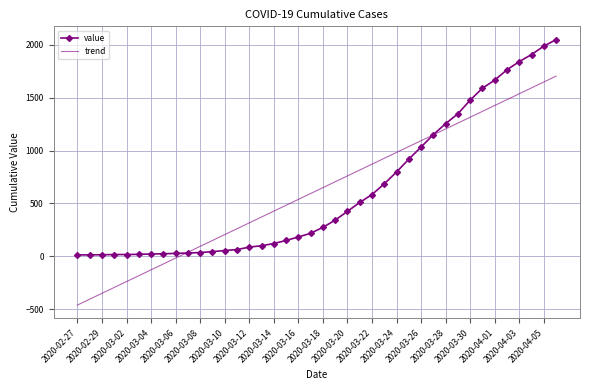

What is the sum of all value values?

24850.0